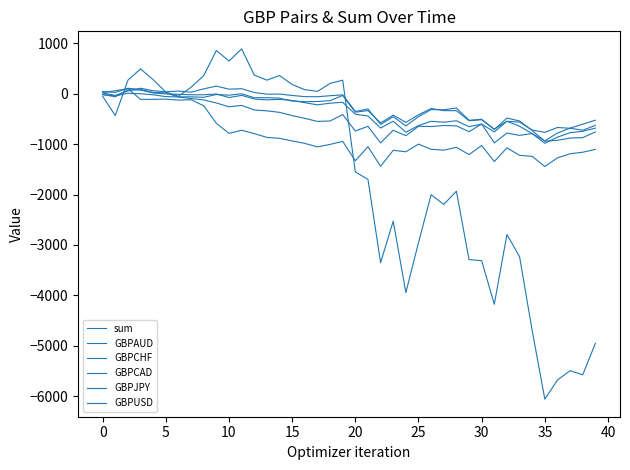

Which series ends up on top after the final intersection of GBPAUD and GBPJPY?

GBPJPY